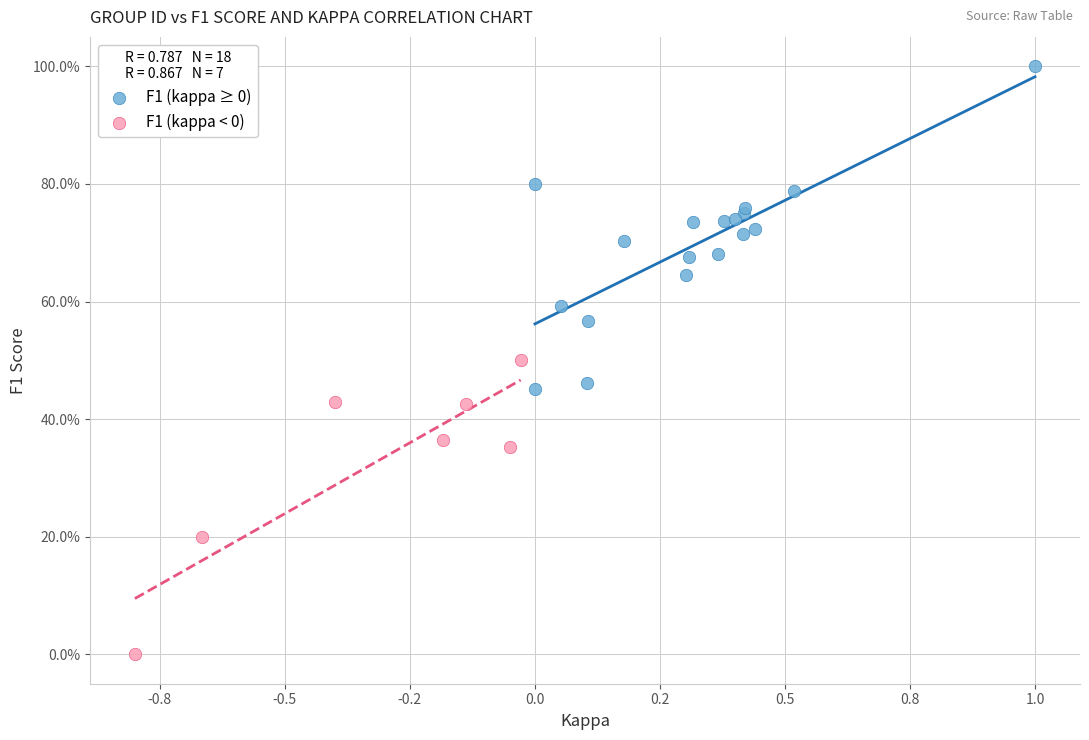

What are all the series names shown in the legend?

F1 (kappa ≥ 0), F1 (kappa < 0)